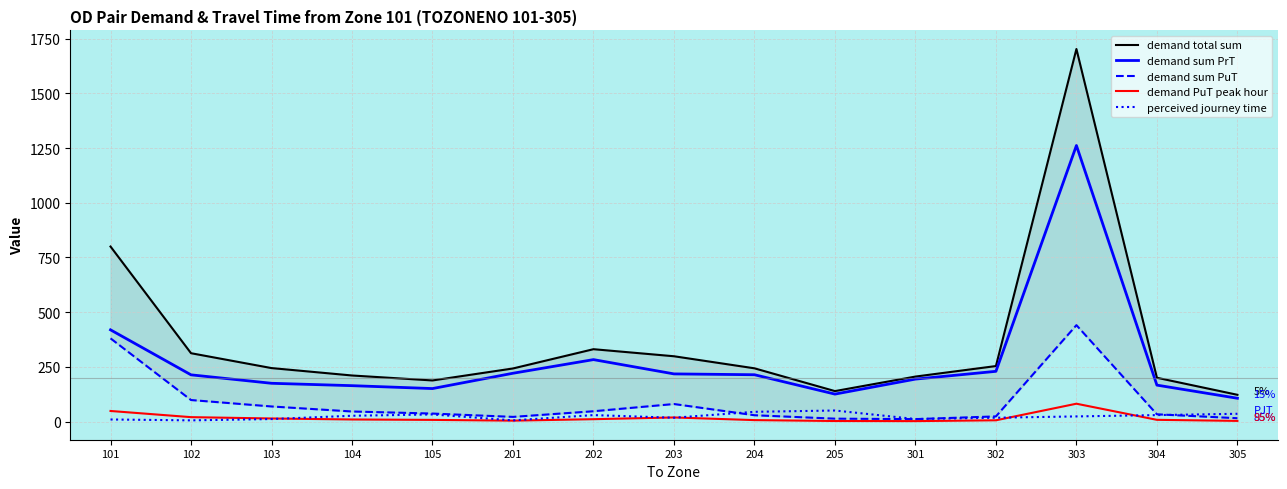

Which category has the highest value in the demand sum PuT series?

303